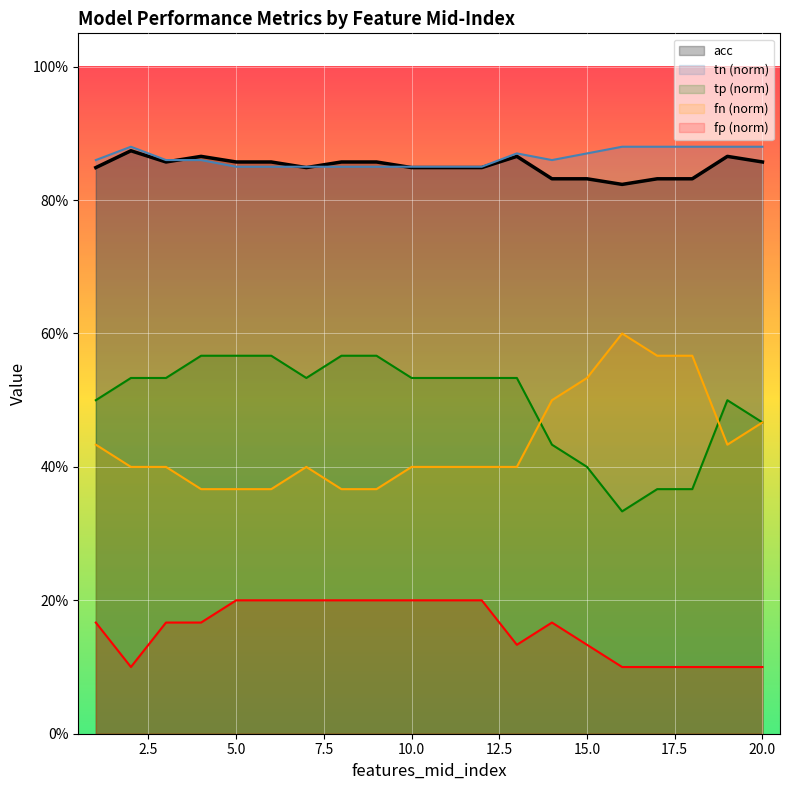

Which series has the widest spread of values?

tp